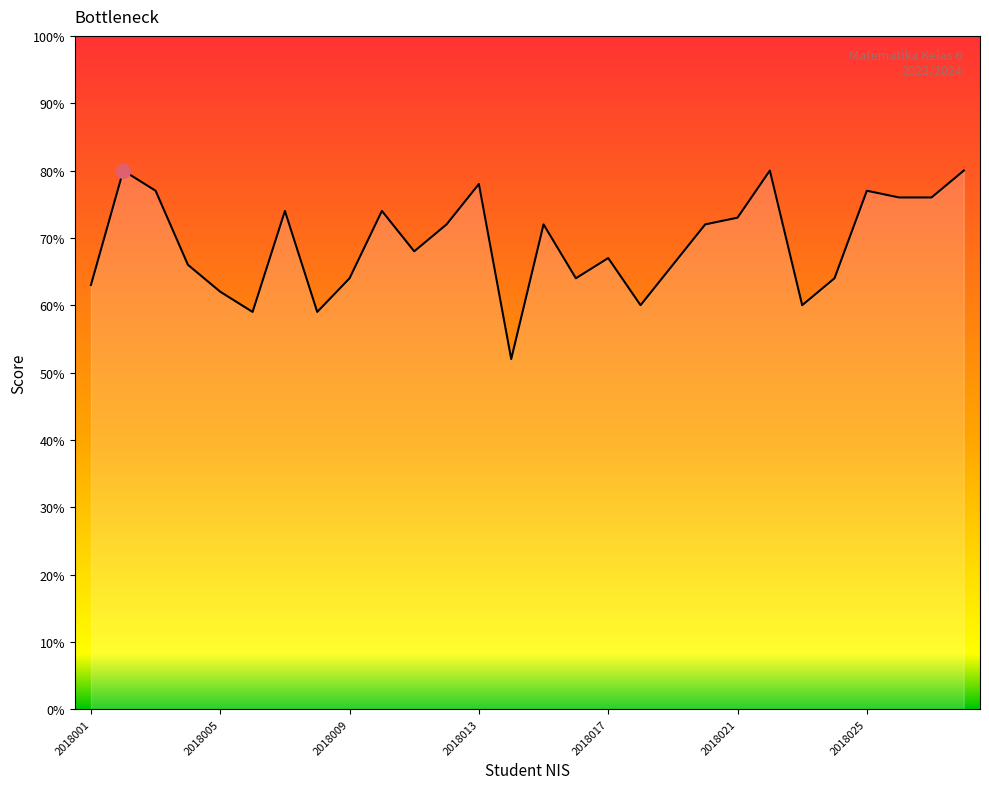

What is the difference between the maximum and minimum values?

28